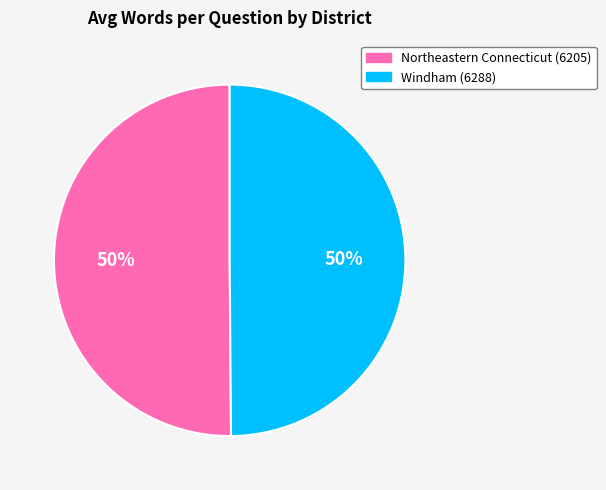

What percentage is the Windham (6288) slice, to the nearest percent?

50%